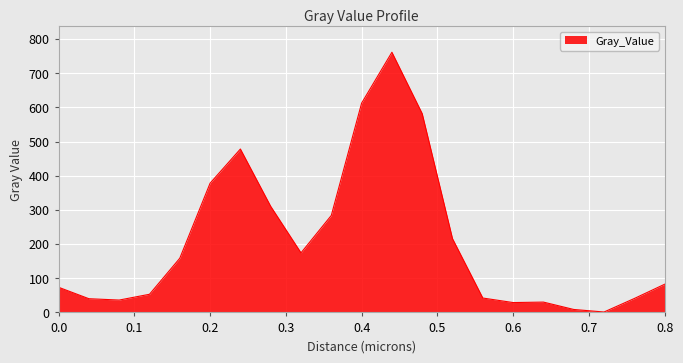

What is the greatest value displayed?

761.7